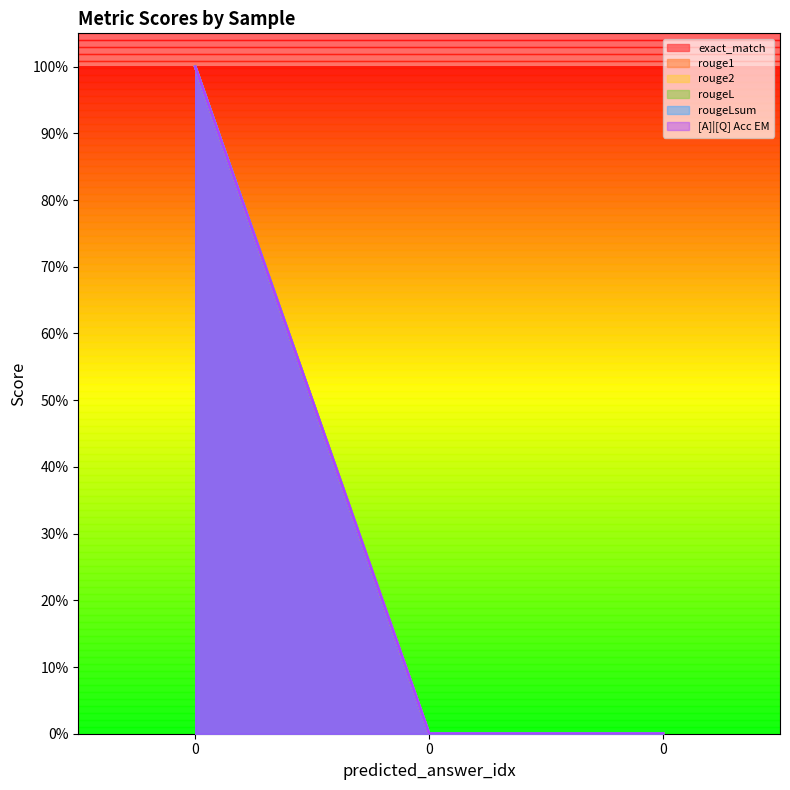

What are all the series names shown in the legend?

exact_match, rouge1, rouge2, rougeL, rougeLsum, [A]|[Q] Acc EM